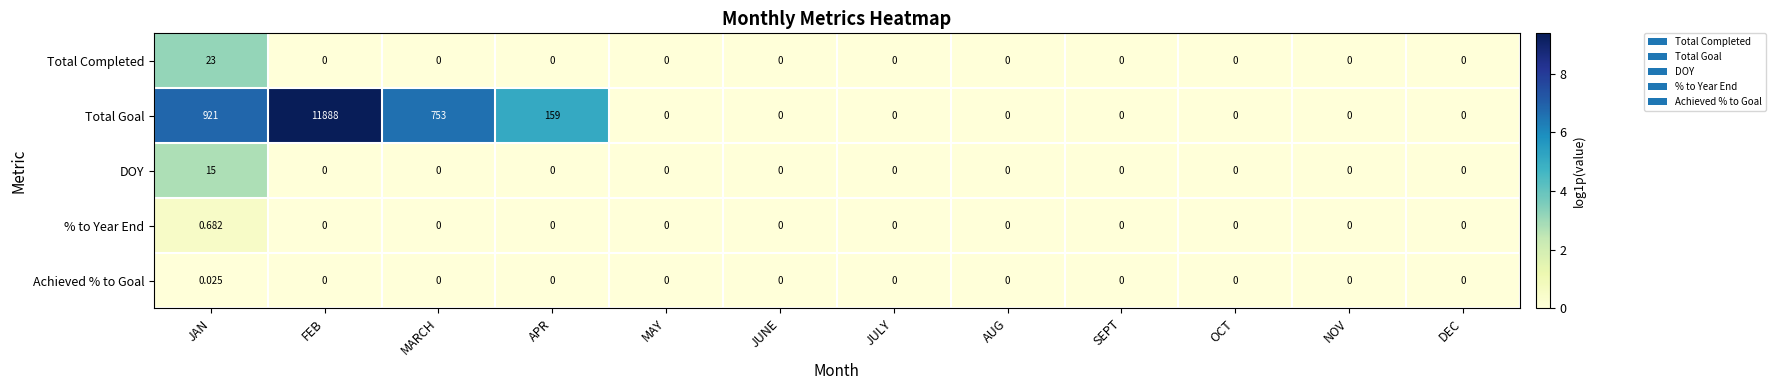

How many distinct data groups are displayed?

5